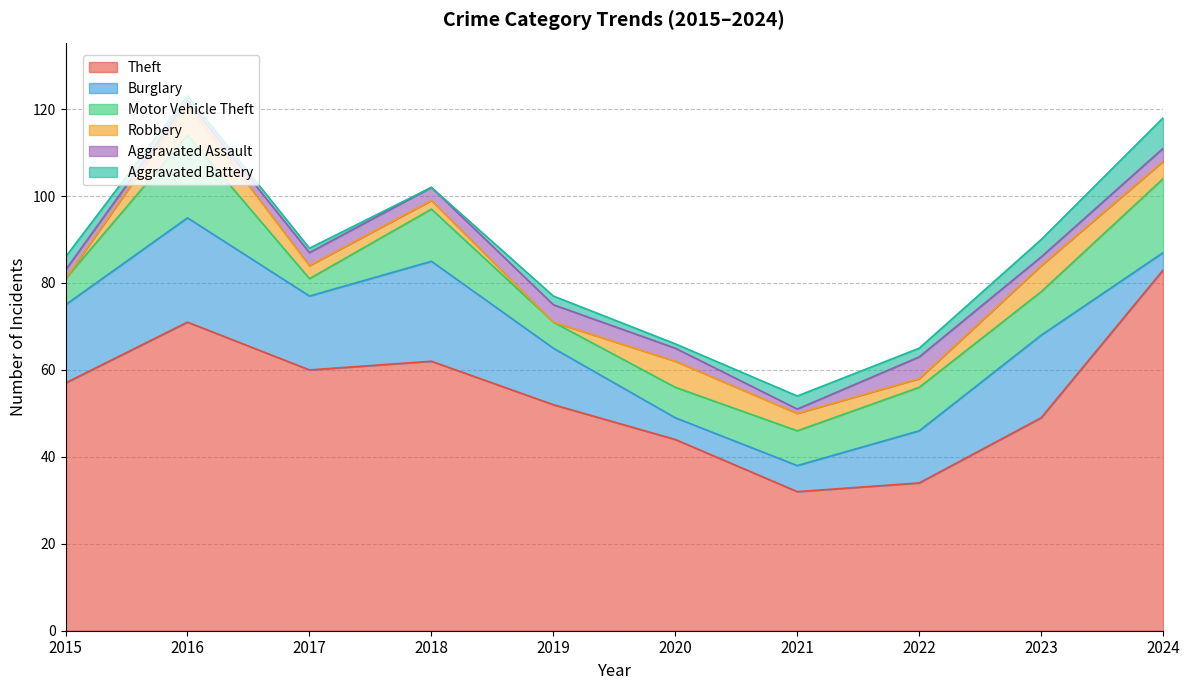

True or false: Aggravated Battery has more than 0 points higher than both neighbors.

True